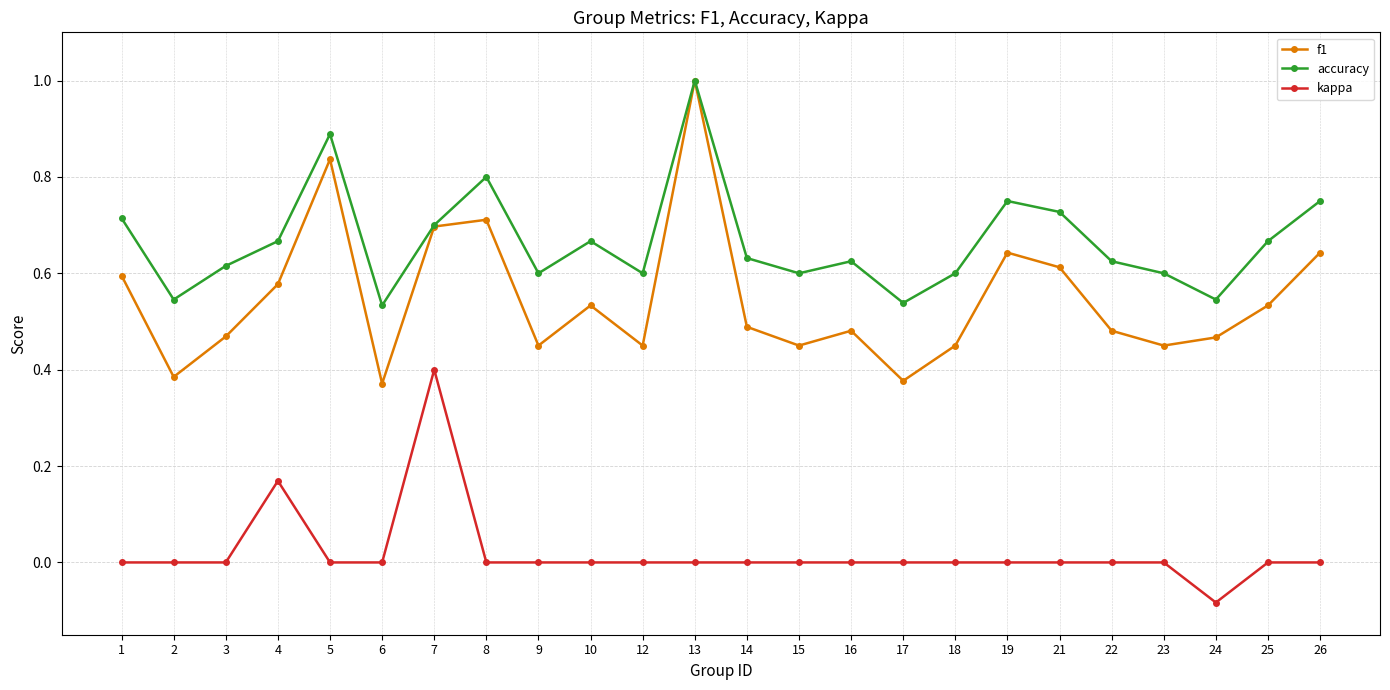

At how many categories does at least one series exceed 0?

24